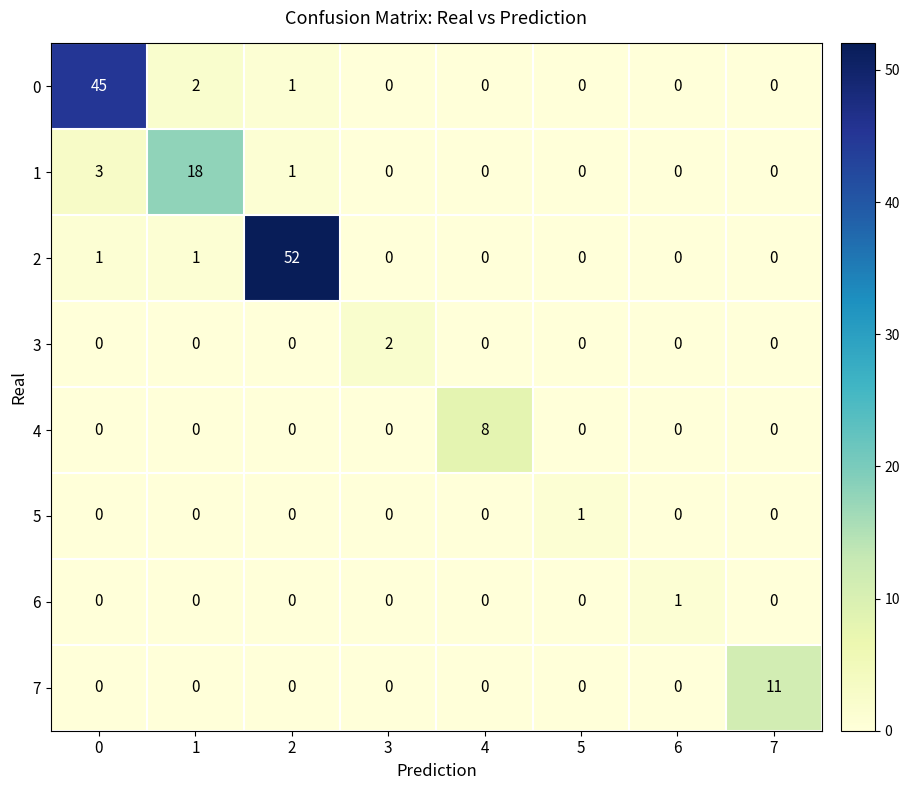

What is the difference between the highest and lowest values at 4?

8